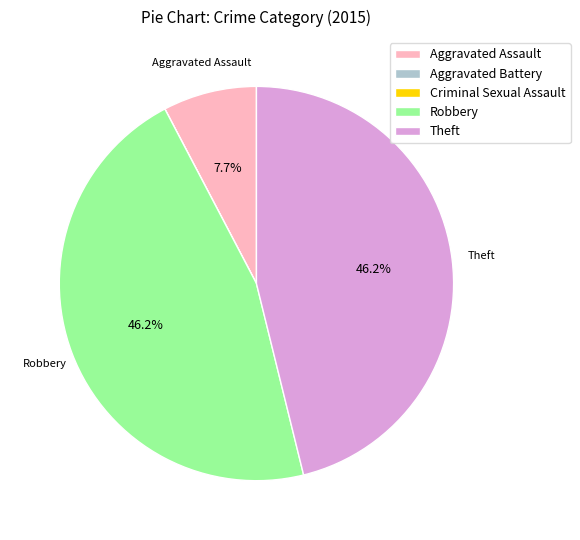

Do Theft and Aggravated Assault together represent more than half of the pie?

Yes